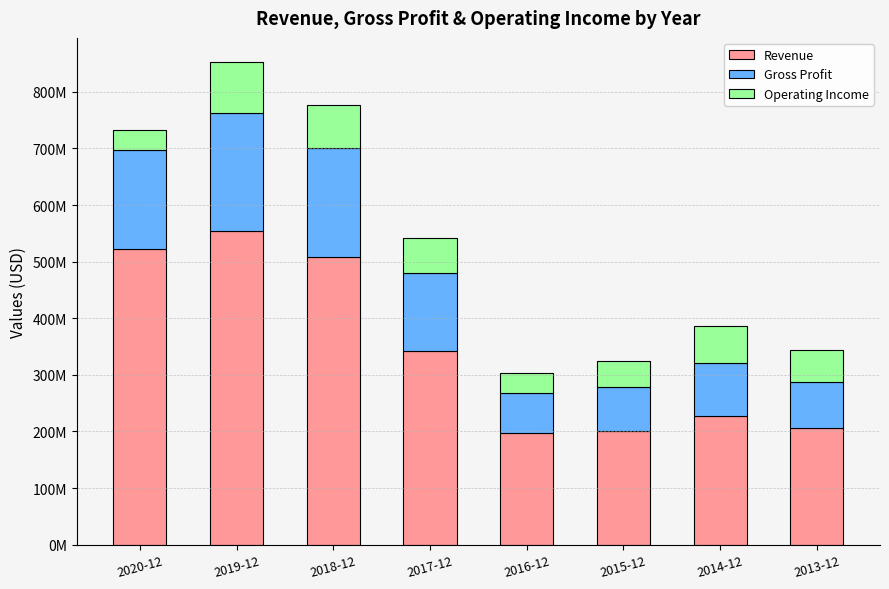

Are the bars horizontal?

No